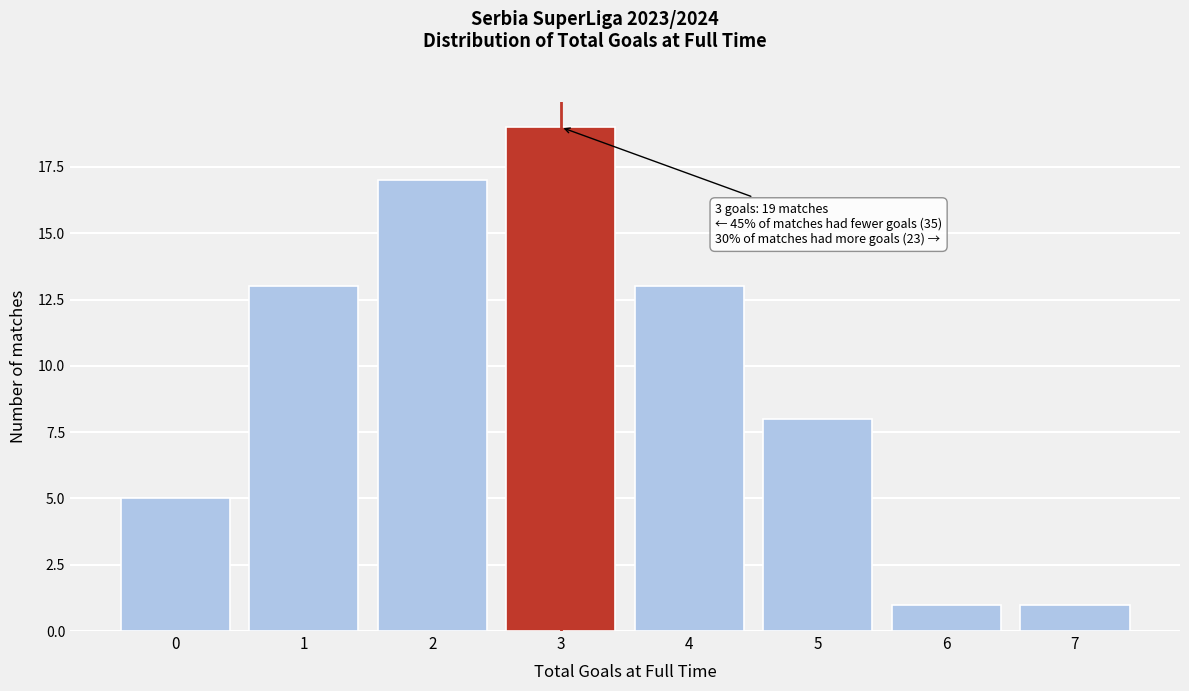

Reading right to left, transcribe all the data shown in this chart.

7=1	6=1	5=8	4=13	3=19	2=17	1=13	0=5